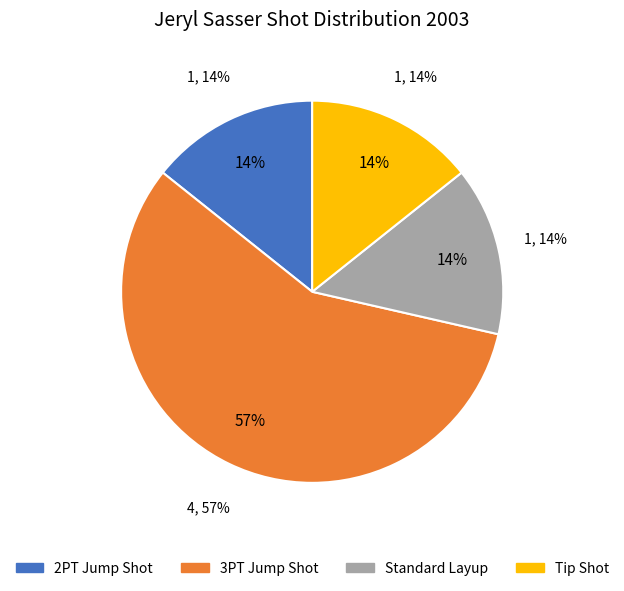

Count the number of slices in the pie.

4